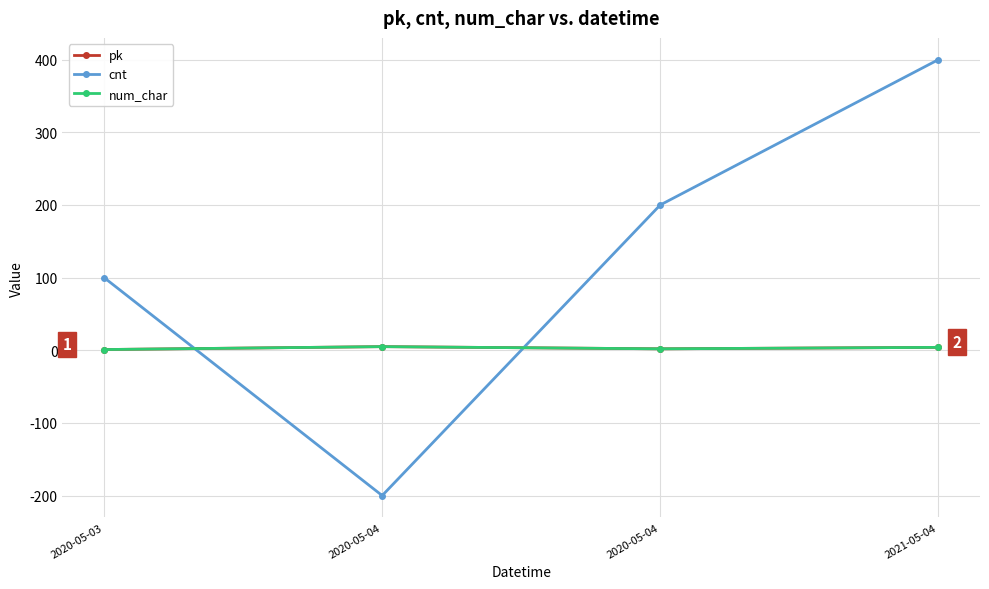

Count the number of data series in this chart.

3